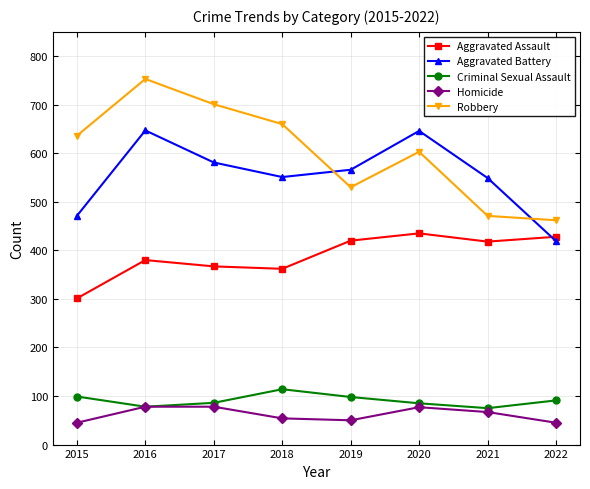

What is the value of the Robbery point at the 6th from the left?

603